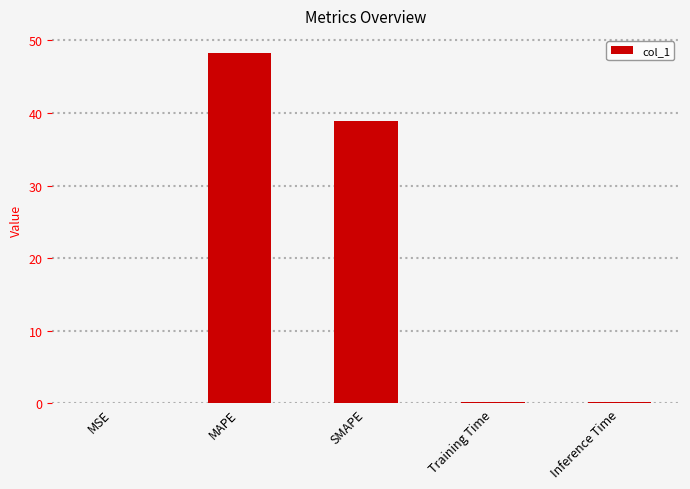

What is the sum of all values?

87.4